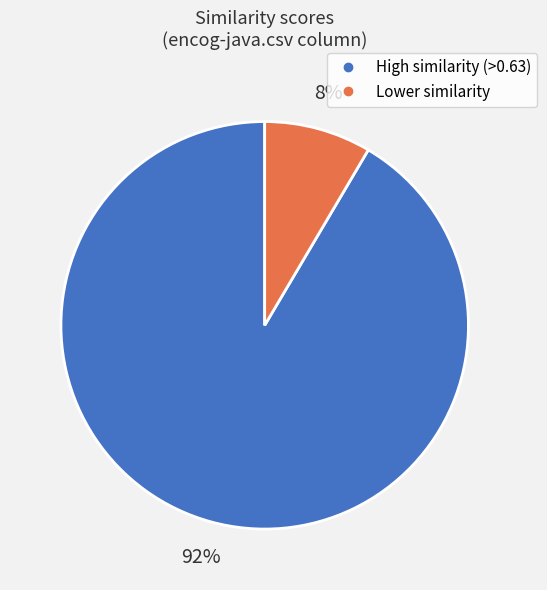

To the nearest percent, what is the average slice percentage?

50%